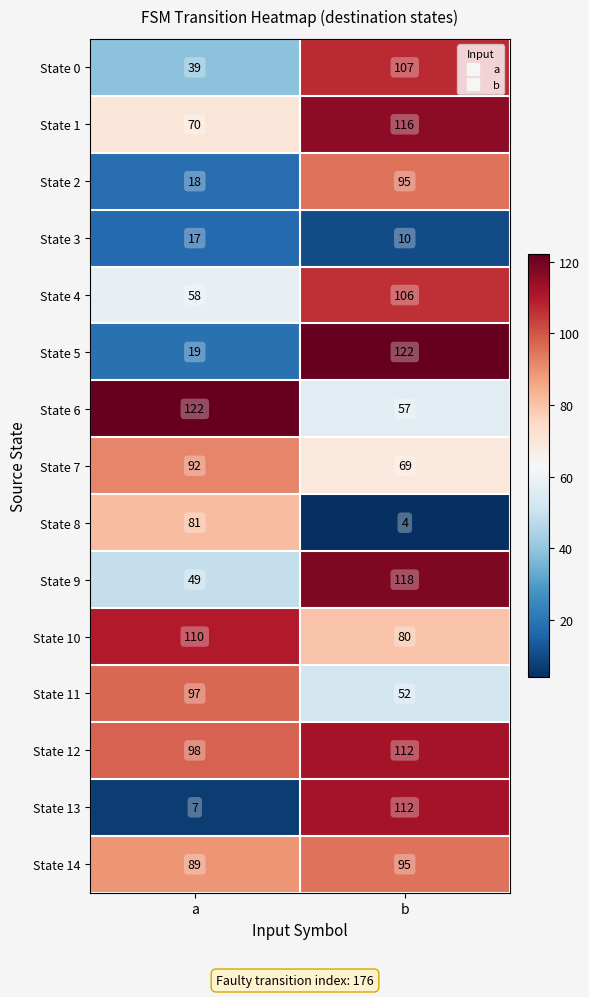

The value of State 13 at a is 2. True or false?

False